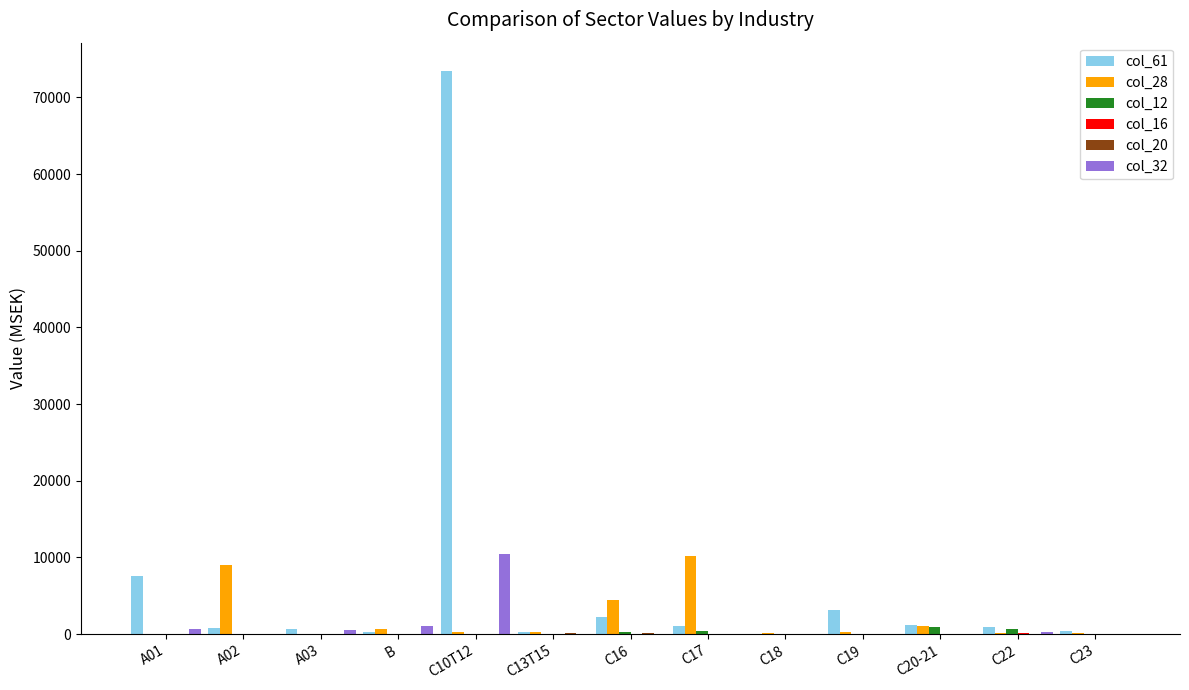

Where is col_28 nearest to the value 5076?

C16